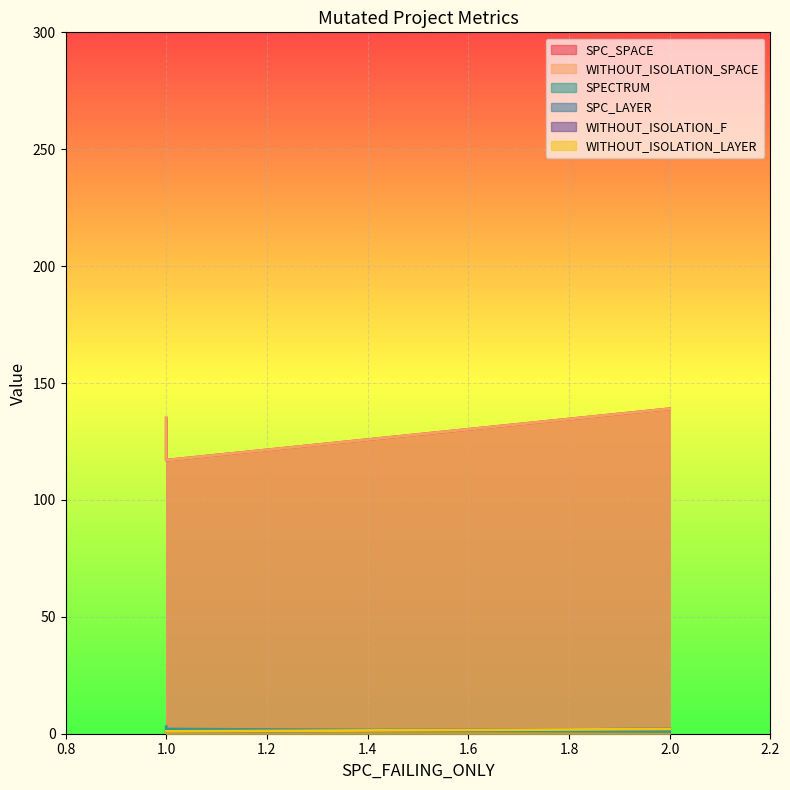

Which series has the largest total across all categories?

SPC_SPACE